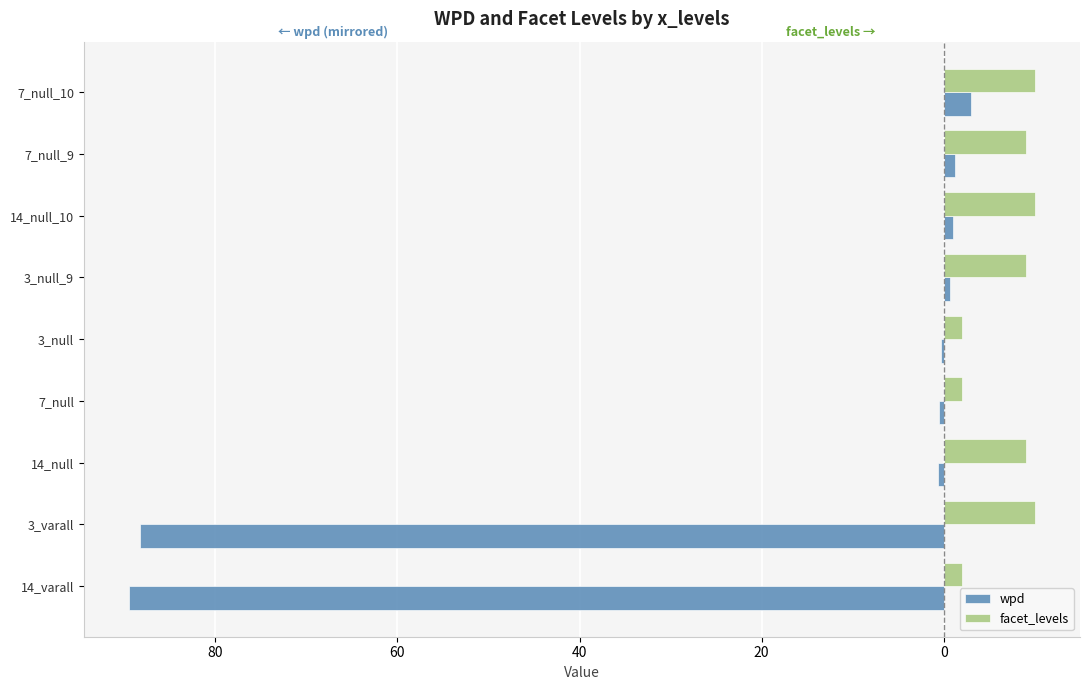

What are all the series names shown in the legend?

wpd, facet_levels